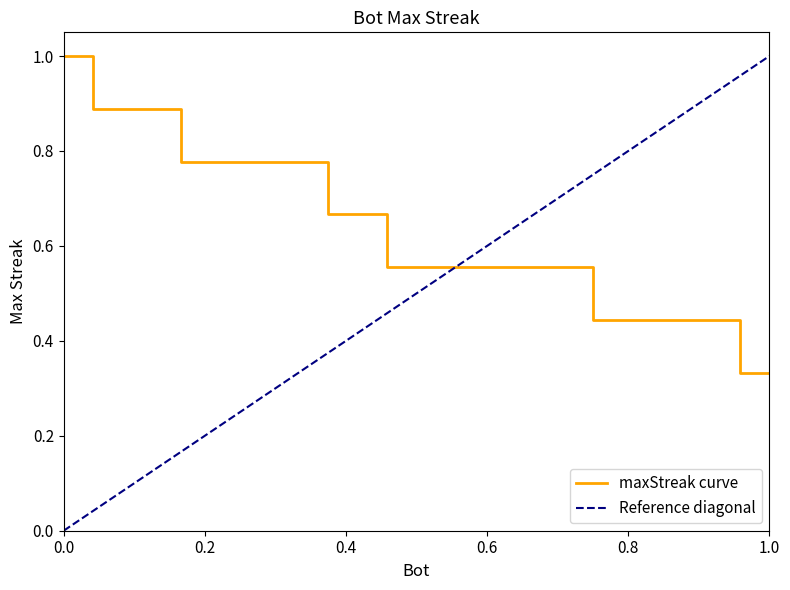

Reading left to right, transcribe all the data shown in this chart.

1.0	0.9	0.9	0.9	0.8	0.8	0.8	0.8	0.8	0.7	0.7	0.6	0.6	0.6	0.6	0.6	0.6	0.6	0.4	0.4	0.4	0.4	0.4	0.3	0.3